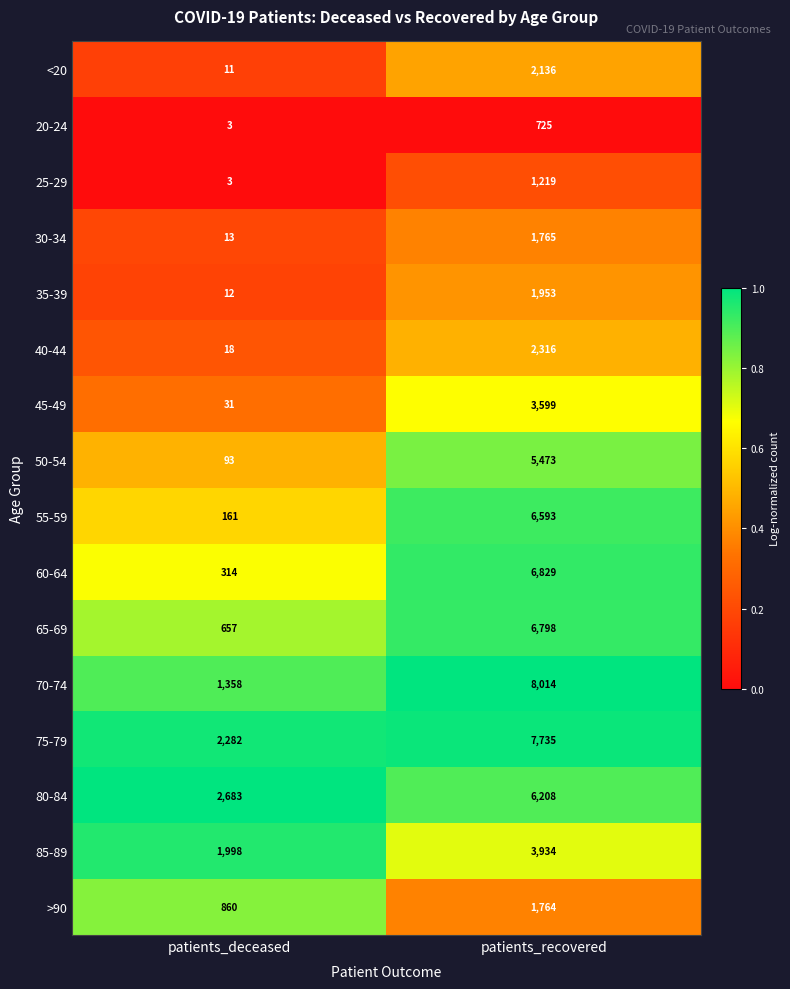

The value of <20 at patients_recovered is 2136. True or false?

True